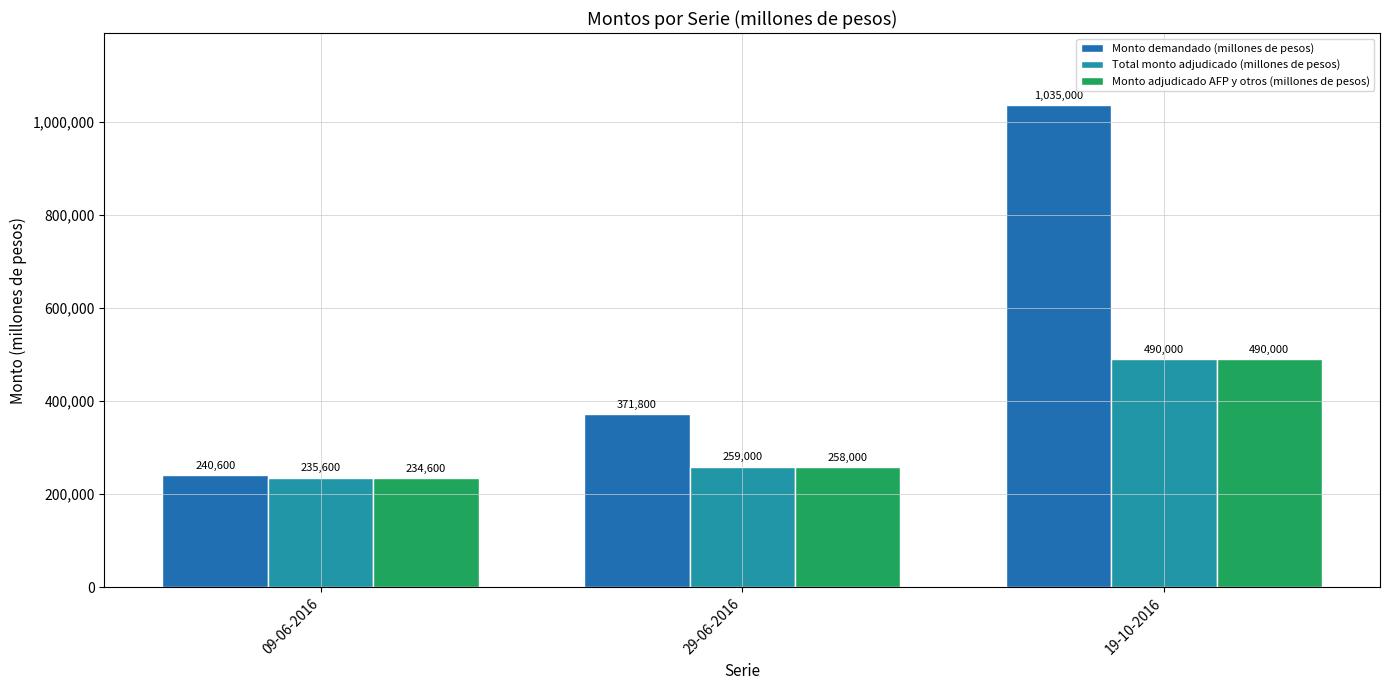

Rank the series at 09-06-2016 from highest to lowest value.

Monto demandado (millones de pesos), Total monto adjudicado (millones de pesos), Monto adjudicado AFP y otros (millones de pesos)